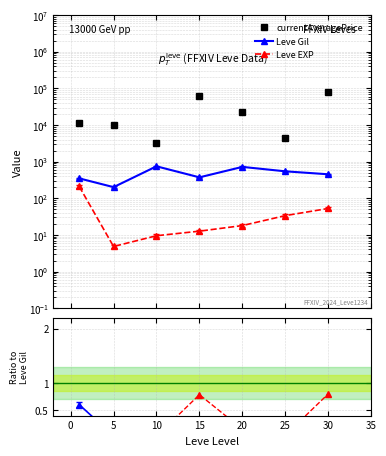

True or false: Leve EXP has more than 1 points higher than both neighbors.

False